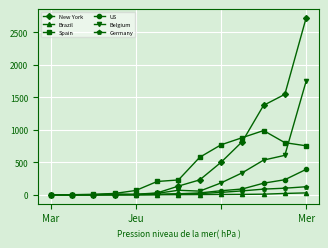

Which series has the largest total across all categories?

New York